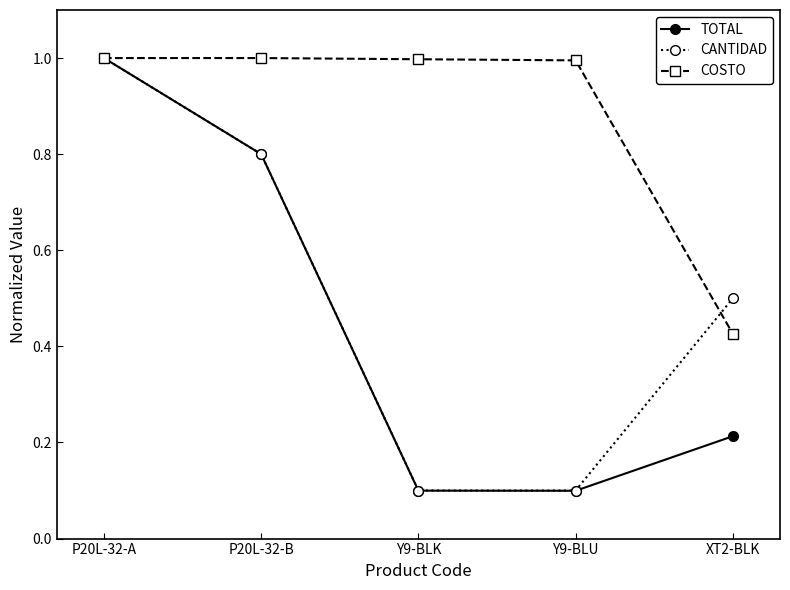

Count the number of data series in this chart.

3